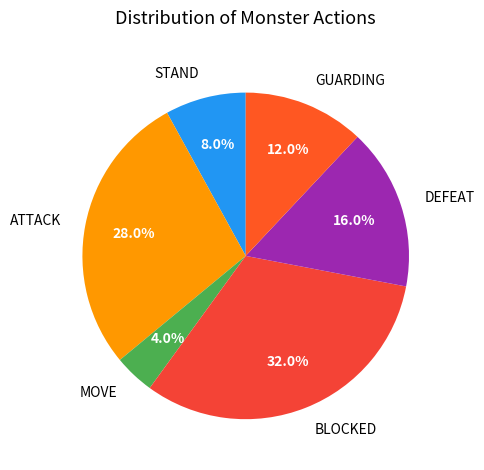

What portion of the pie excludes STAND?

92.0%